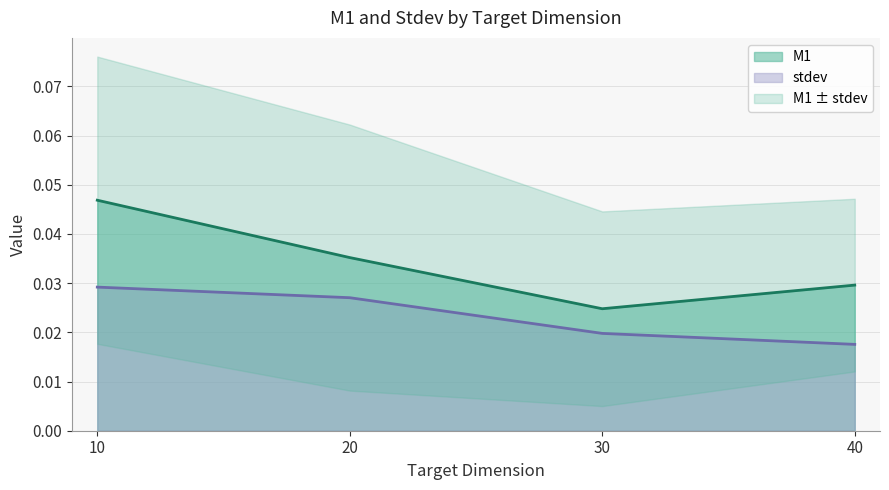

List the labels in order of M1 value, smallest first.

30, 40, 20, 10